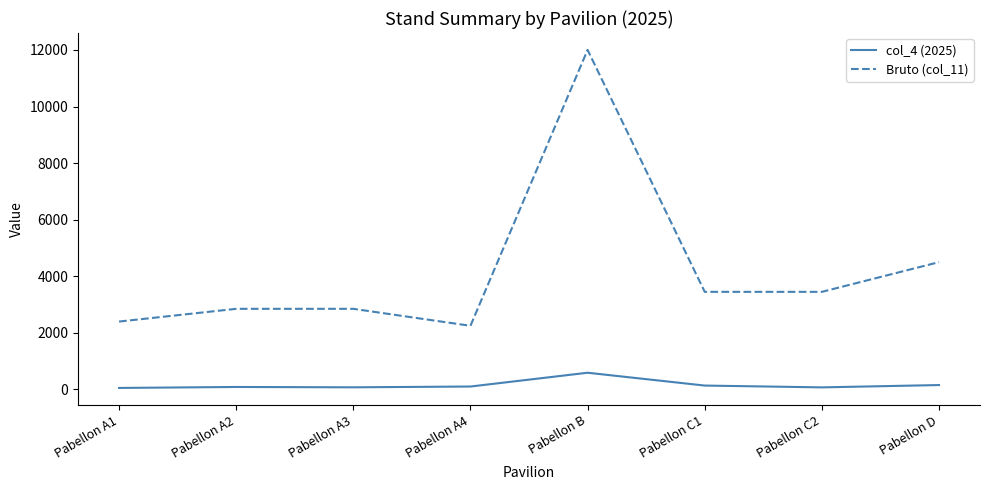

Which series has the widest spread of values?

Bruto (col_11)